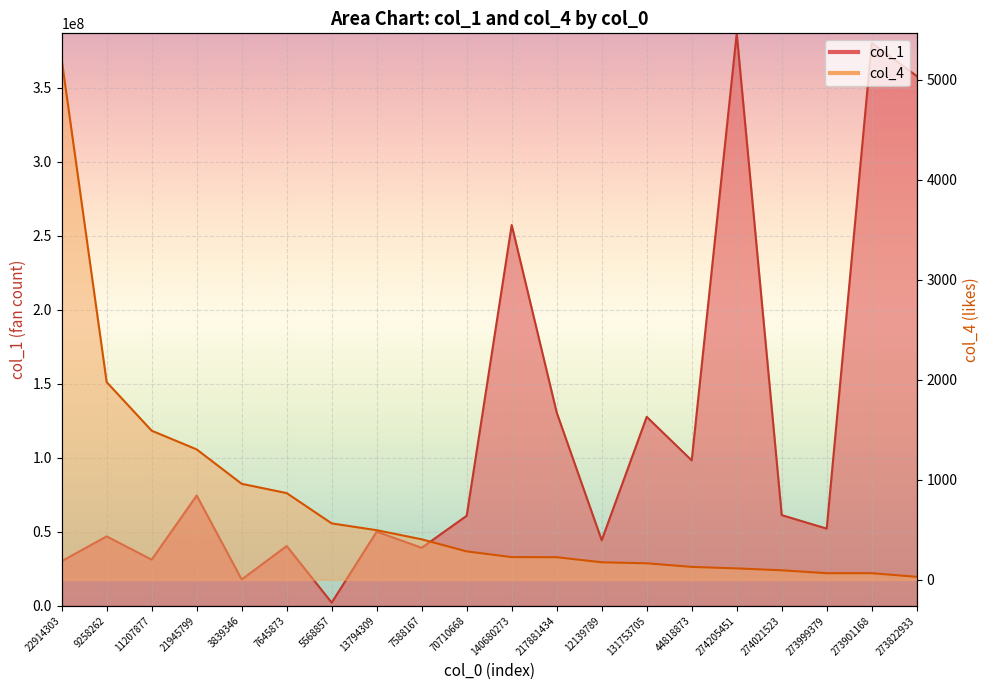

What is the sum of the col_4 values at 70710668 and 273822933?

314